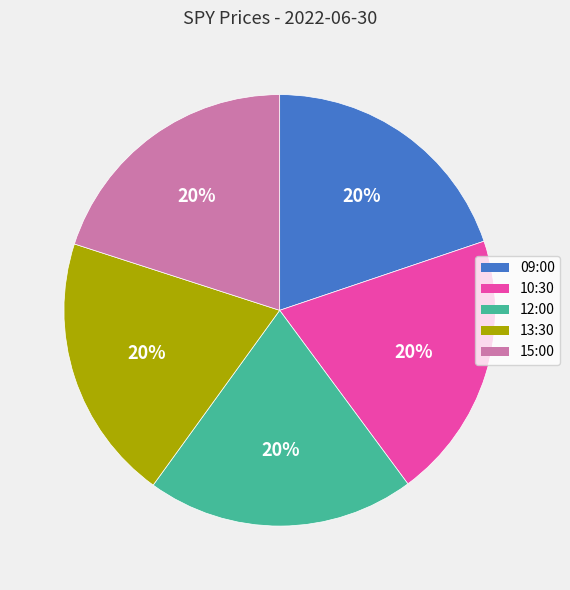

To the nearest percent, what portion does 10:30 represent?

20%